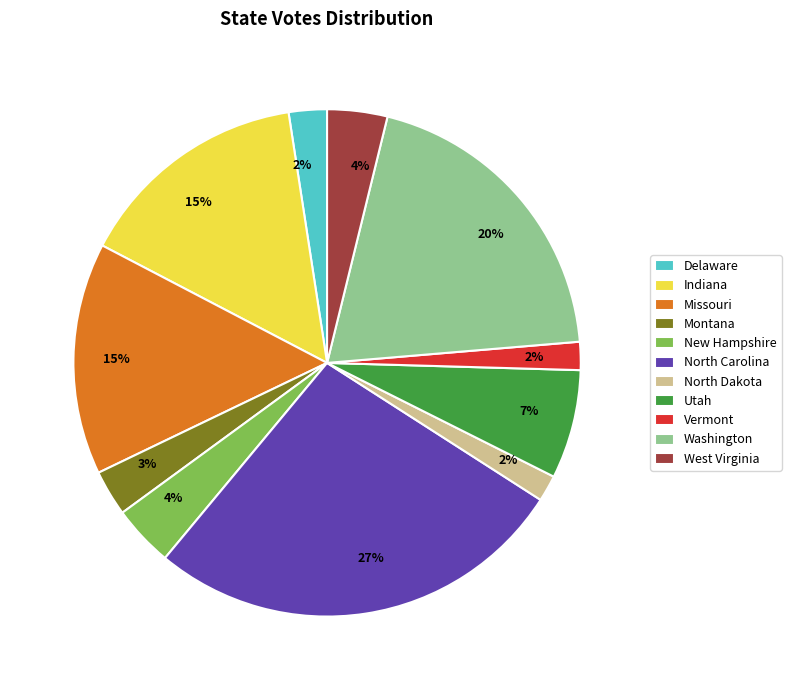

Is the sum of North Dakota and Missouri greater than half?

No